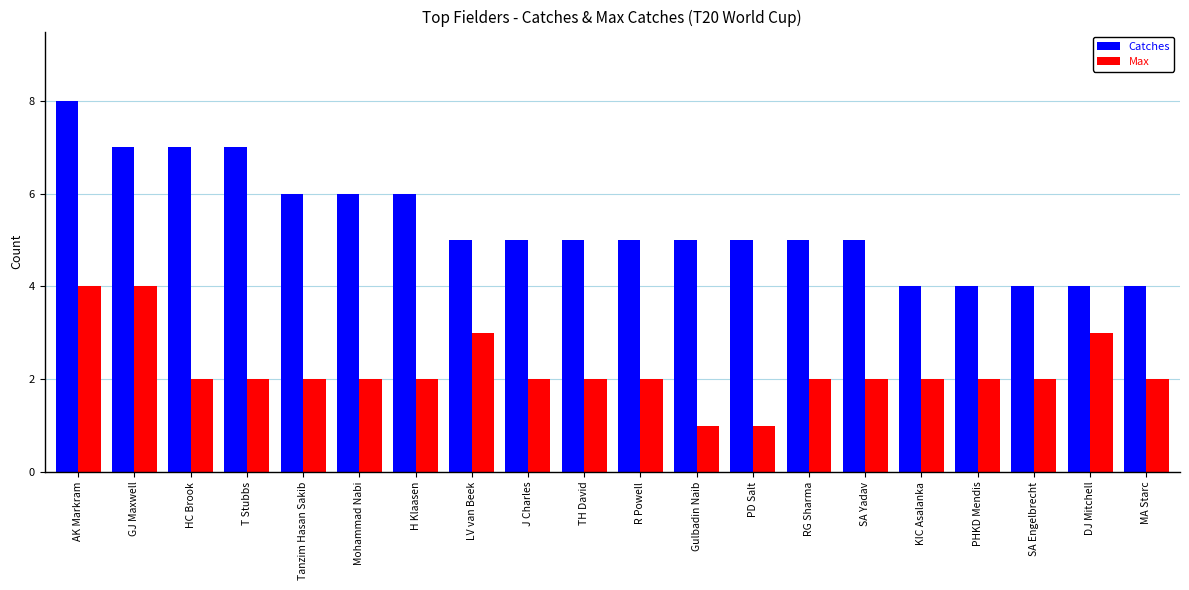

What is the sum of all Max values?

44